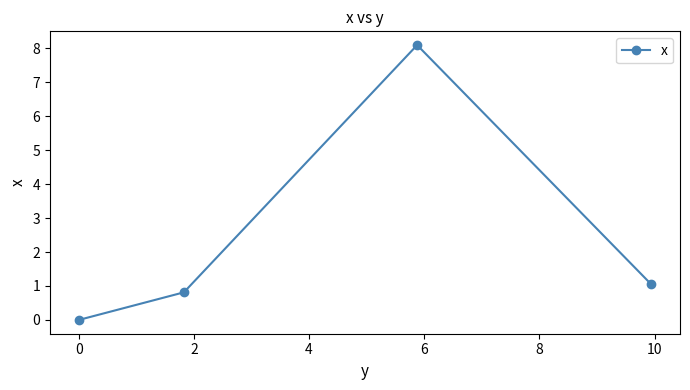

What is the greatest value displayed?

8.1